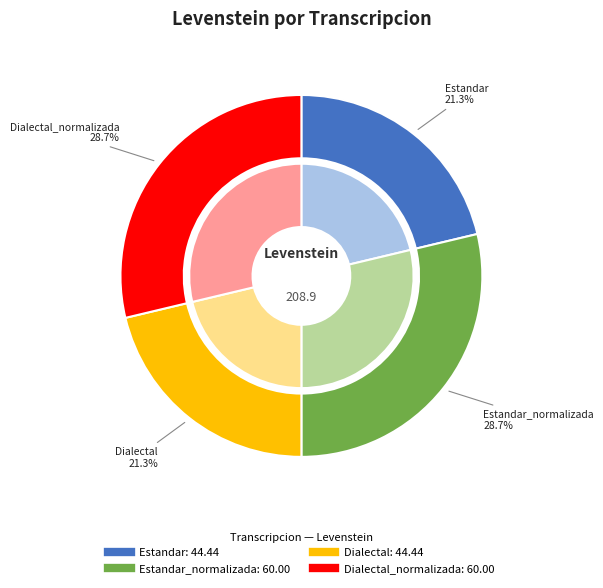

The Estandar slice represents 8% of the pie. True or false?

False